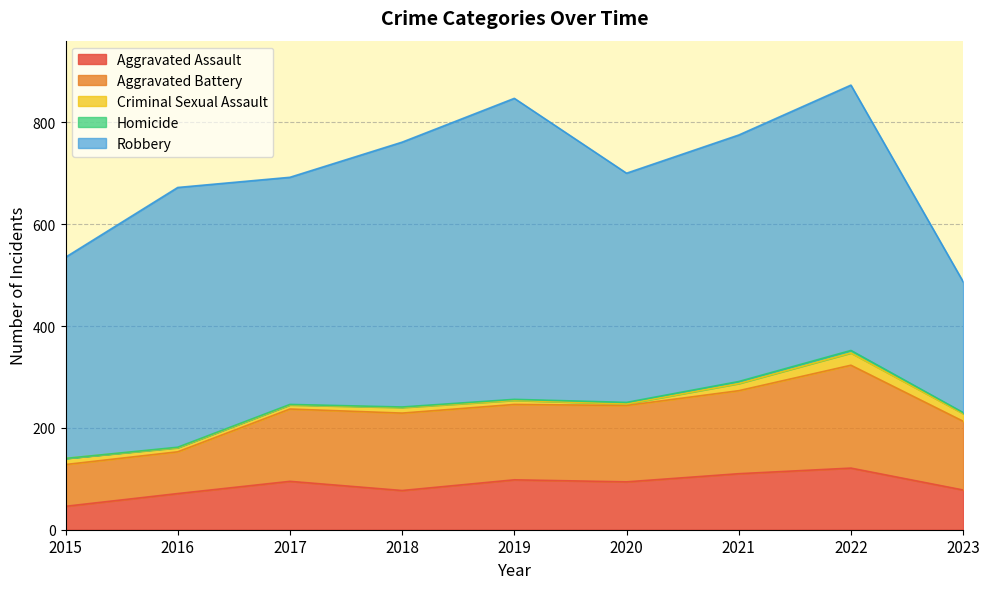

Is it true that Homicide equals -3 at 2015?

False